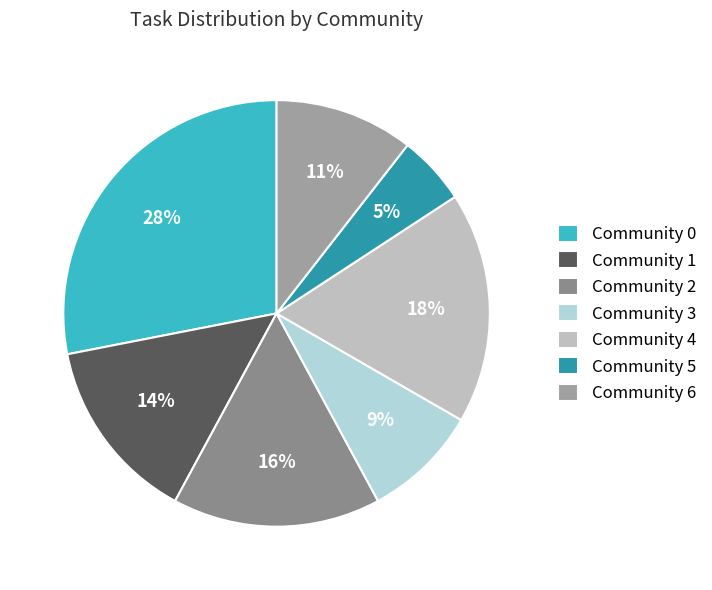

To the nearest percent, what is the combined percentage of Community 2 and Community 0?

44%